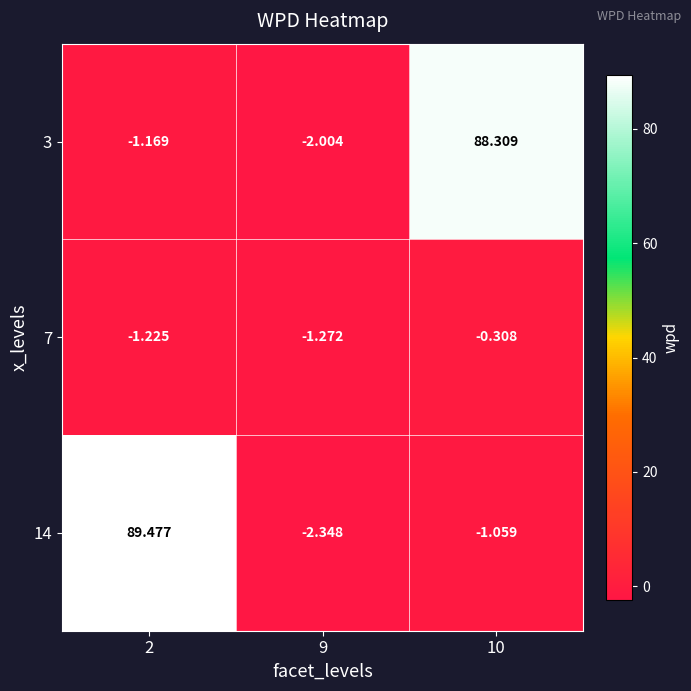

Is the value of 7 at 9 greater than the value of 3 at 10?

No